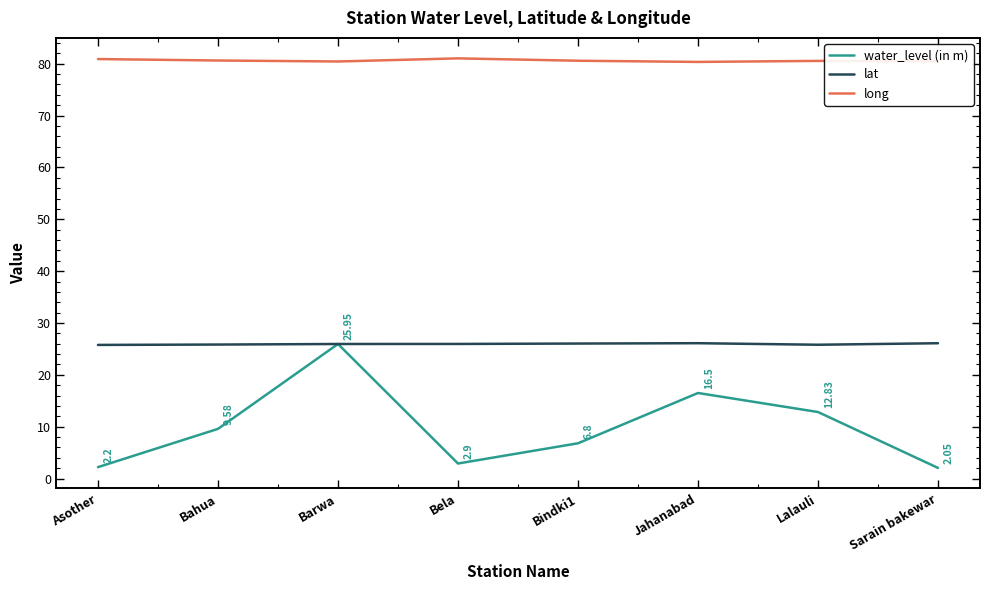

What is the spread (max minus min) of values at Bindki1?

73.8